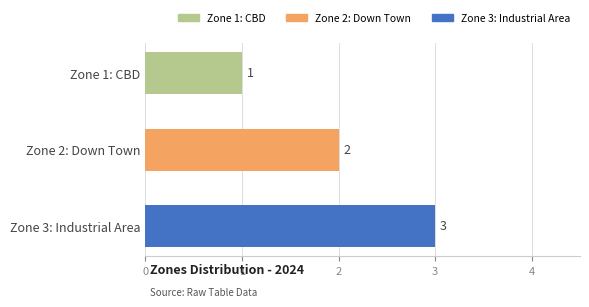

Count the values in the range 1 to 3.

3